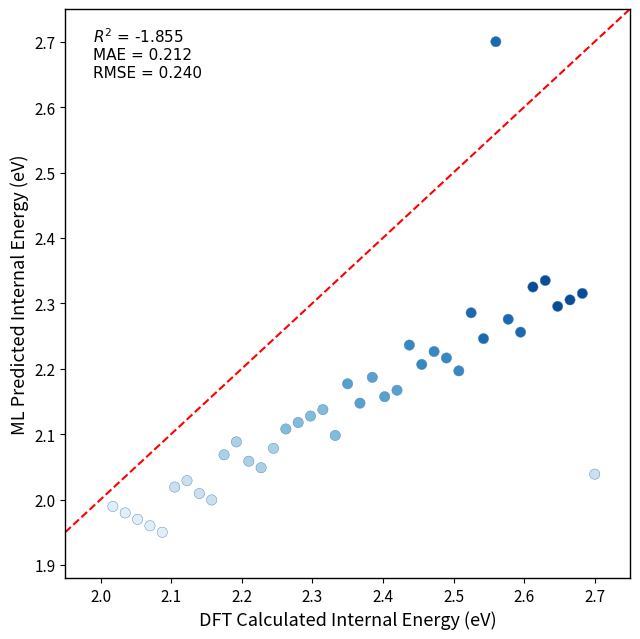

What is the range of X values (max minus min)?

0.7